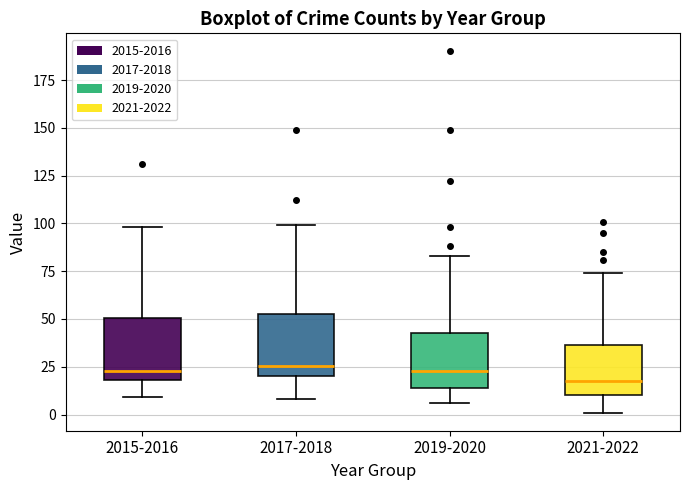

Which box has the lowest median line?

2021-2022